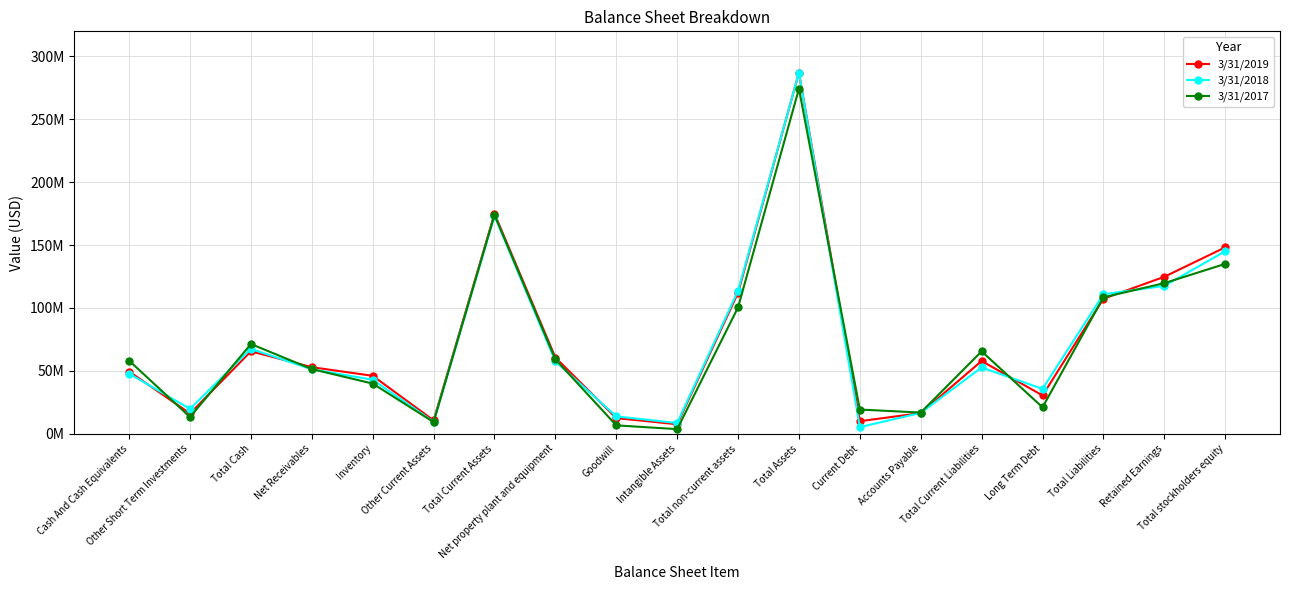

What is the sum of the 3/31/2019 values at Other Current Assets and Total stockholders equity?

158777000